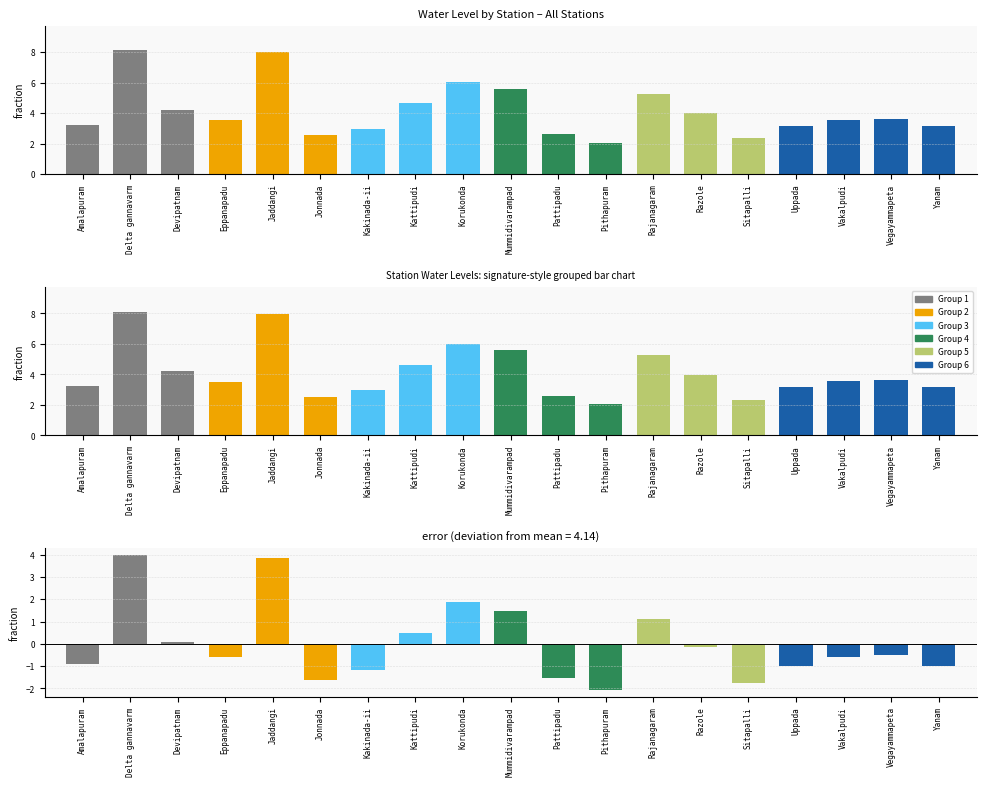

Where is deviation from mean nearest to the value 0?

Devipatnam